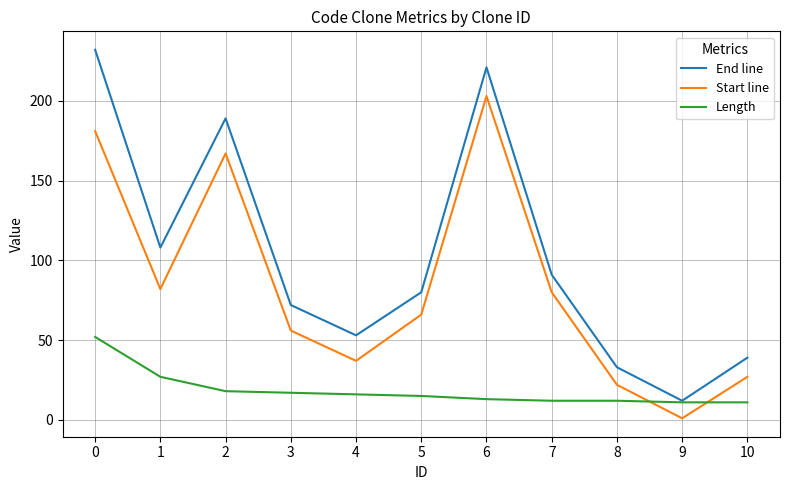

Which series has the largest total across all categories?

End line